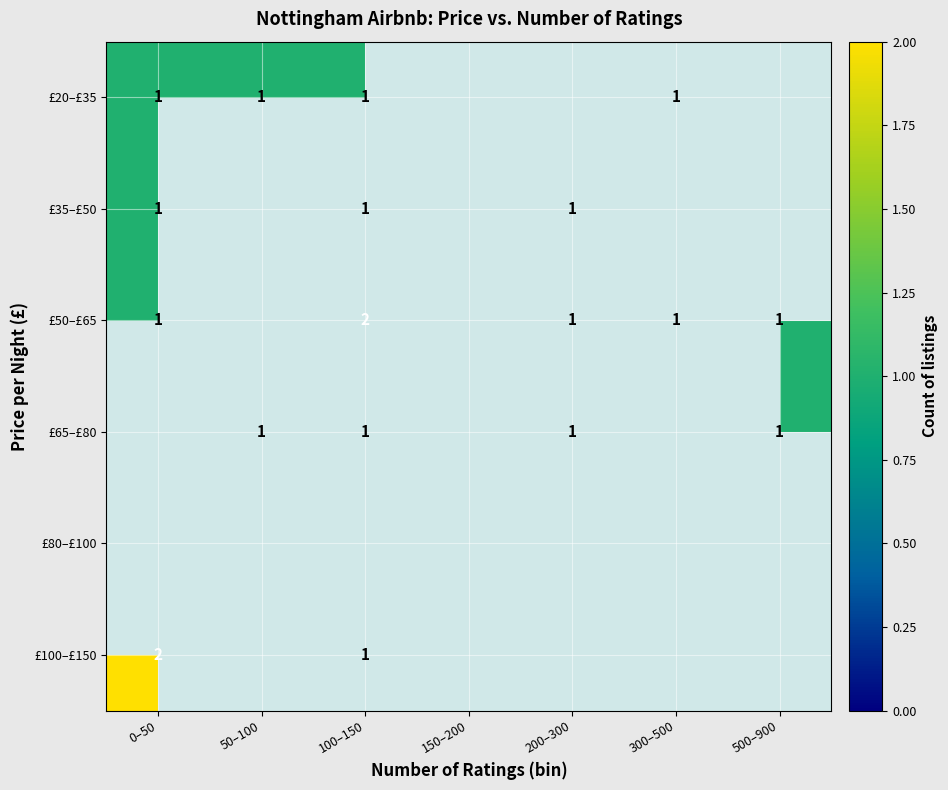

At which label does £100–£150 reach its peak?

0–50